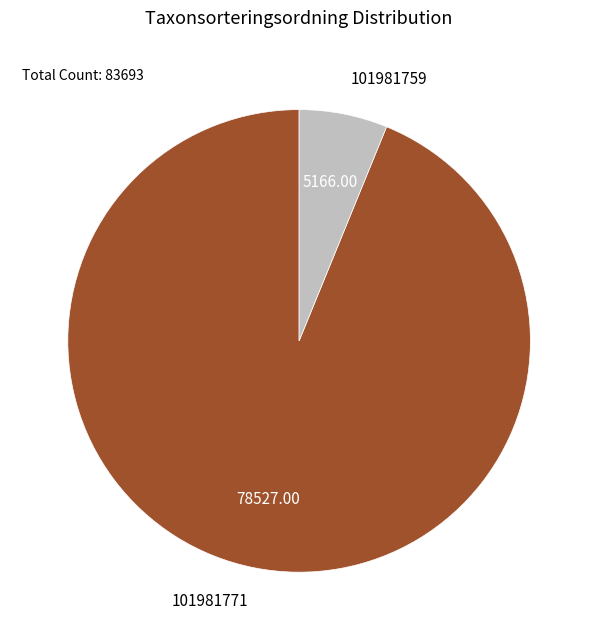

What is the ratio of the value at 101981771 to the value at 101981759?

15.2